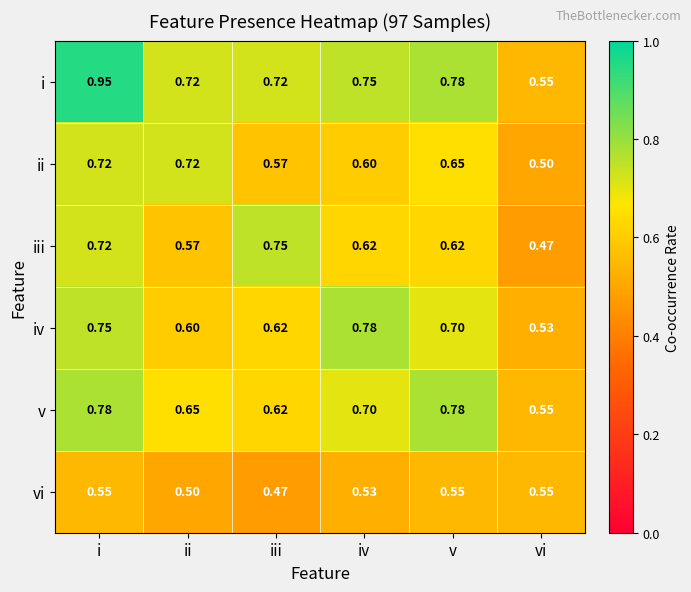

Which series has the largest range (max minus min)?

i